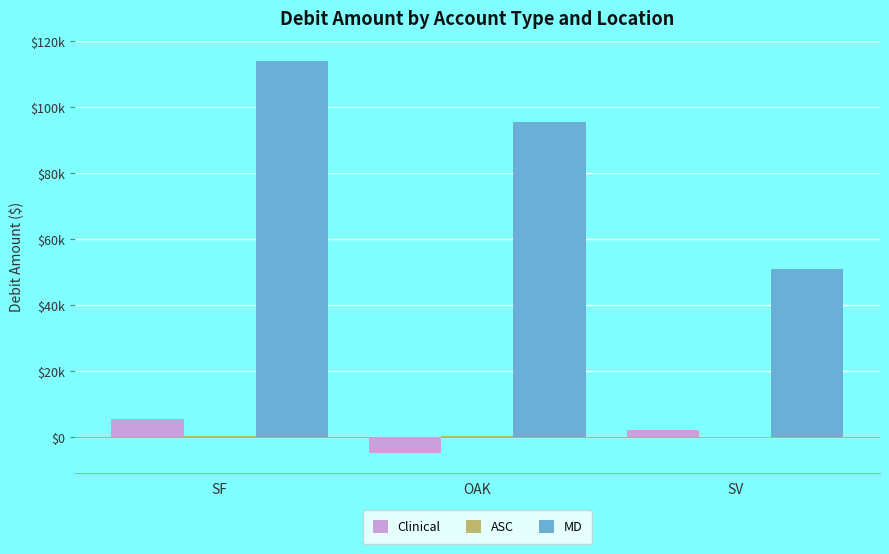

Are the bars grouped side by side (vs. stacked)?

Yes